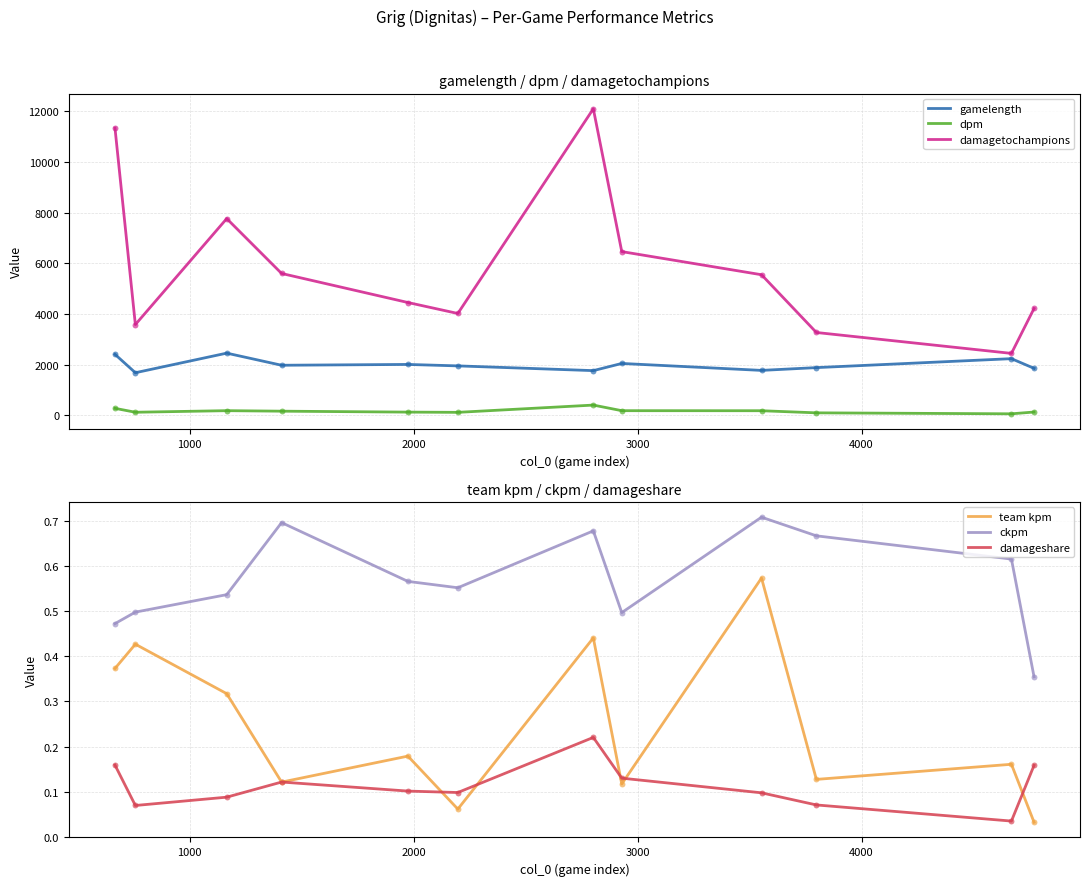

What are all the series names shown in the legend?

gamelength, dpm, damagetochampions, team kpm, ckpm, damageshare